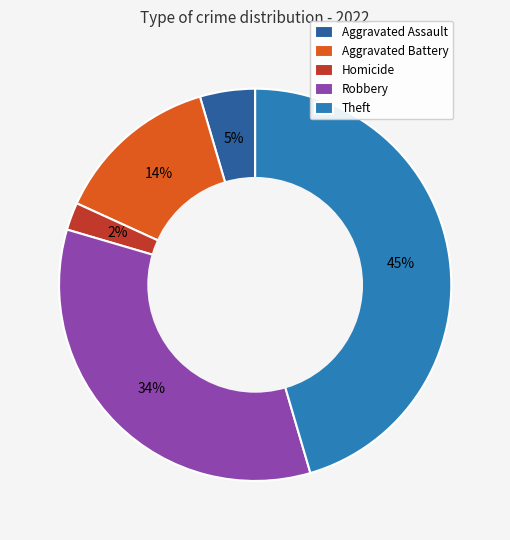

Does any single category account for the majority?

No